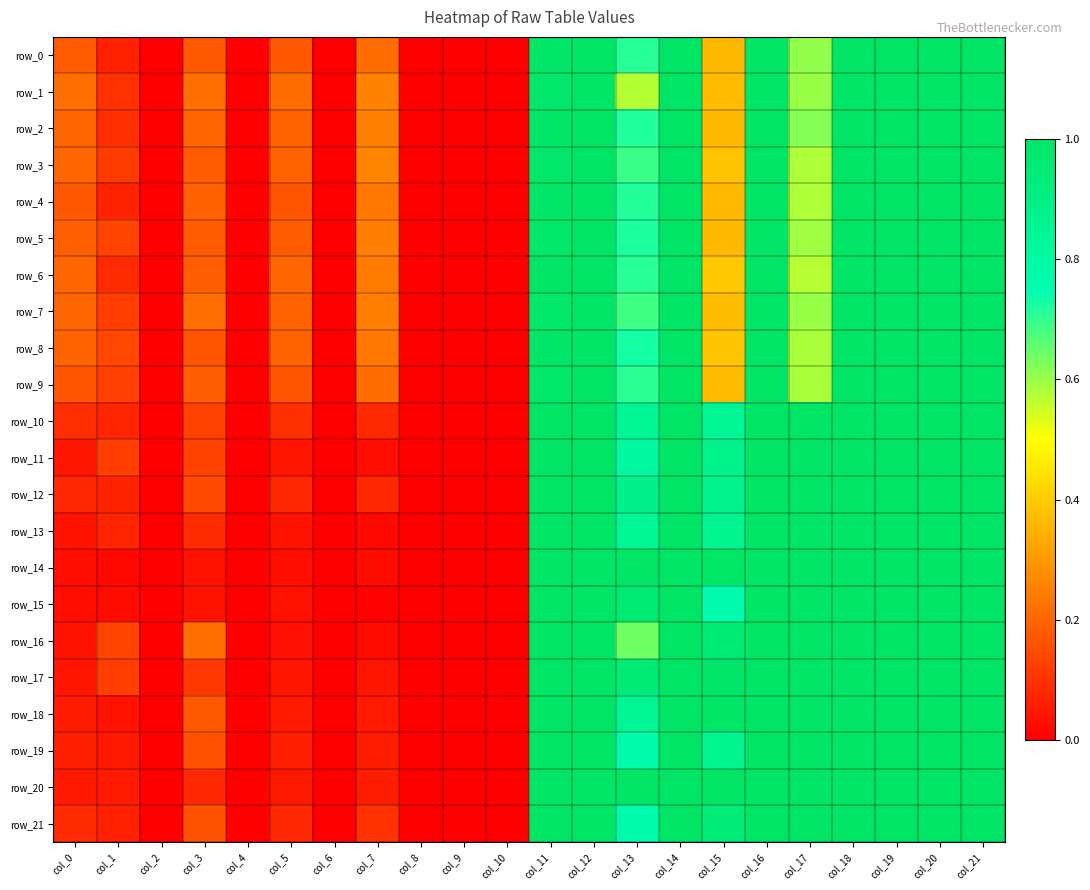

How many data points in row_7 are above 0?

16